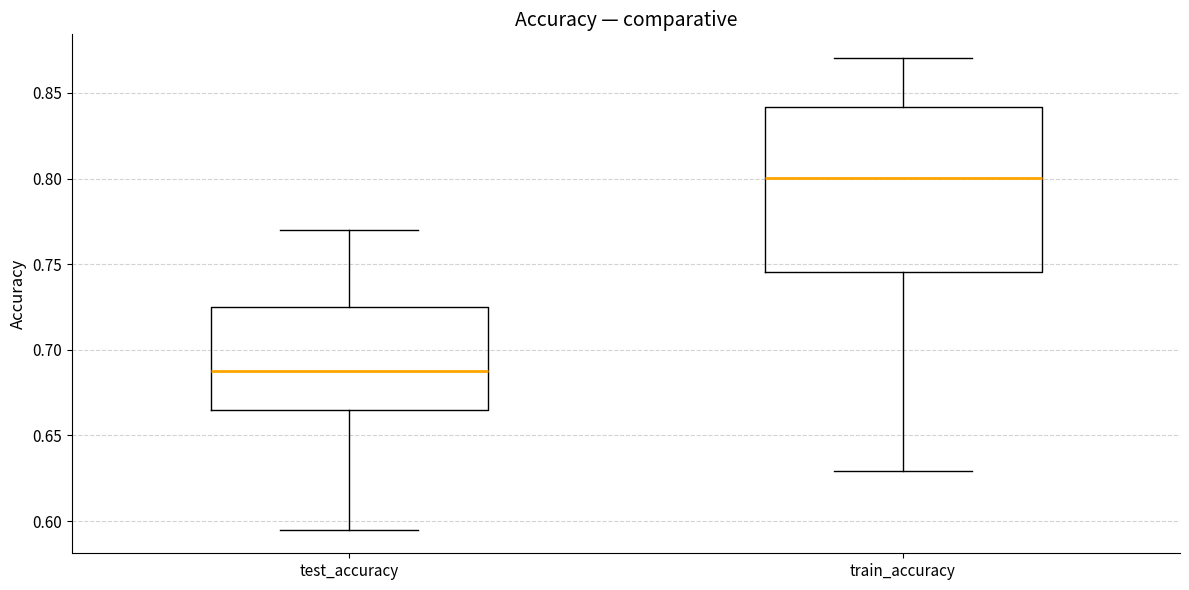

Reading left to right, read every box against the y-axis: the position of its median line, the range the box covers, and the ends of its whiskers. The values are not printed on the chart, so give them approximately, as read against the axis.

test_accuracy: median 0.690, box 0.665 to 0.725, whiskers 0.595 to 0.770
train_accuracy: median 0.800, box 0.745 to 0.840, whiskers 0.630 to 0.870